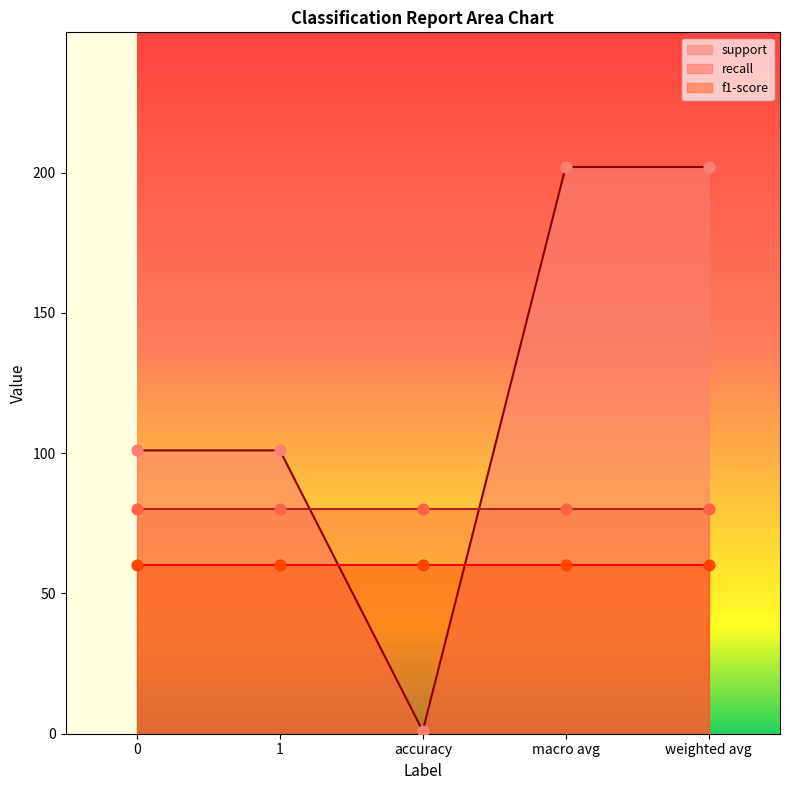

Which series contains the lowest Y value?

support